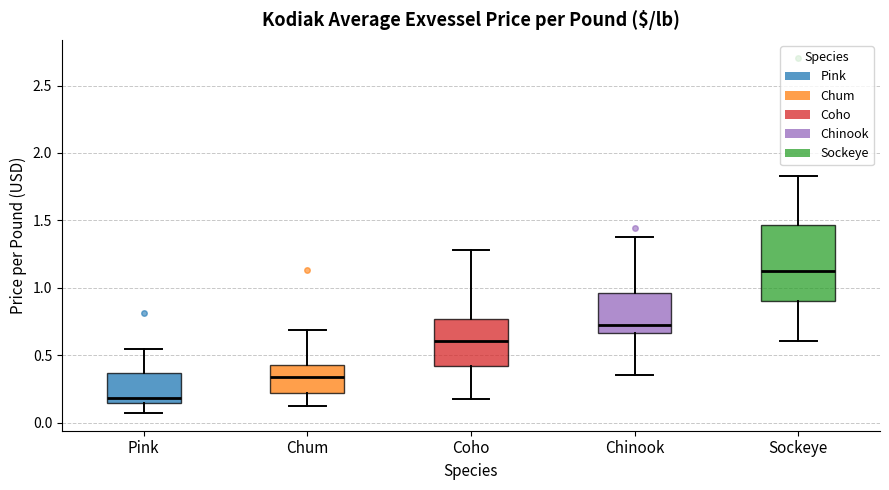

Which box's median line is the highest?

Sockeye